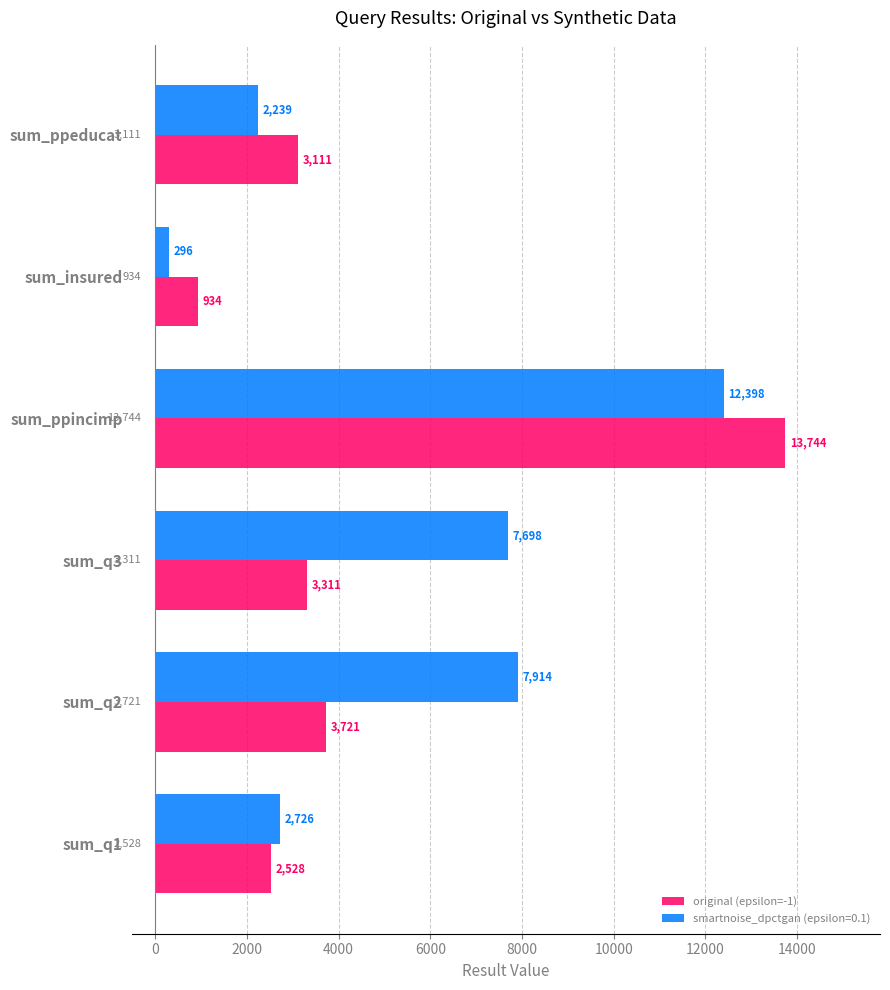

At which category does the chart reach its peak across all series?

sum_ppincimp